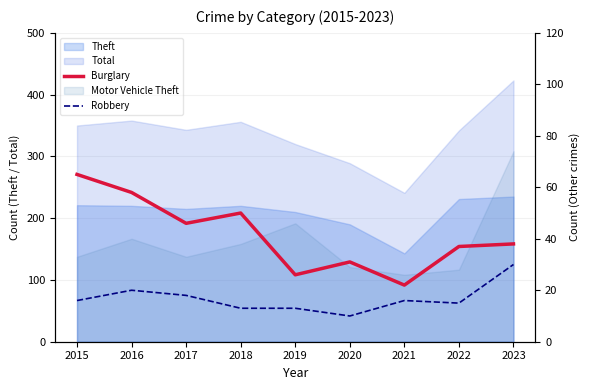

Which series has the widest spread of values?

Burglary